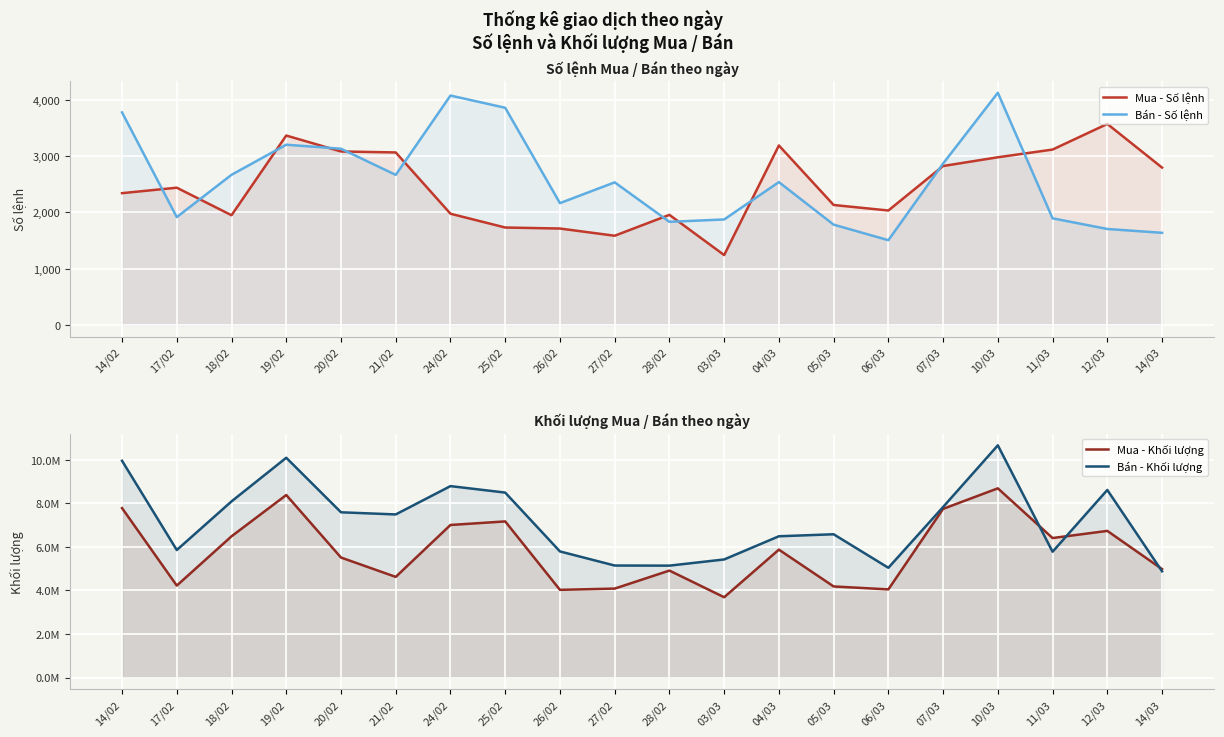

Where is Bán - Số lệnh nearest to the value 2814?

07/03